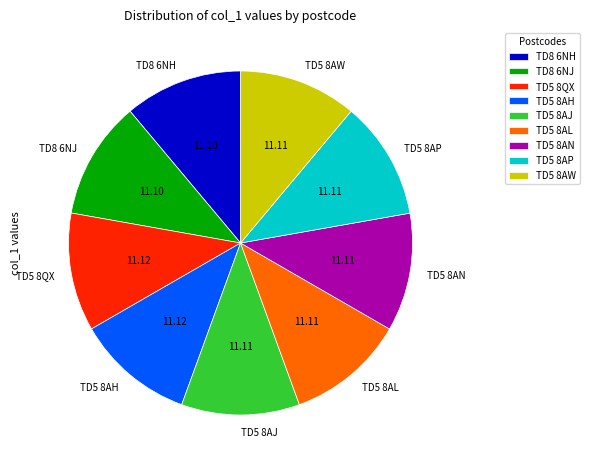

The TD5 8QX slice represents 2% of the pie. True or false?

False